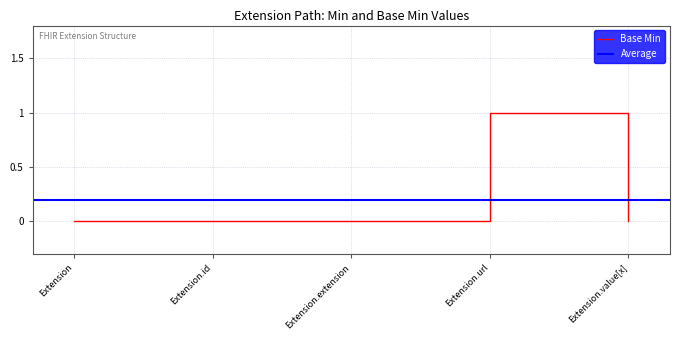

What is the difference between the maximum and minimum values?

1